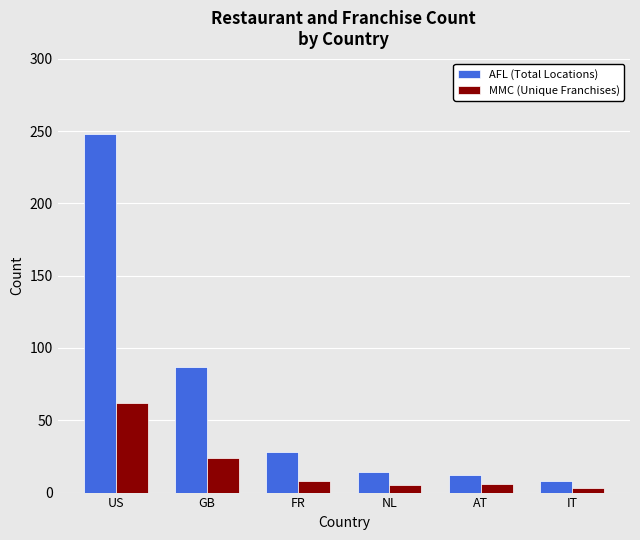

What is the sum of the MMC (Unique Franchises) values at GB and US?

86